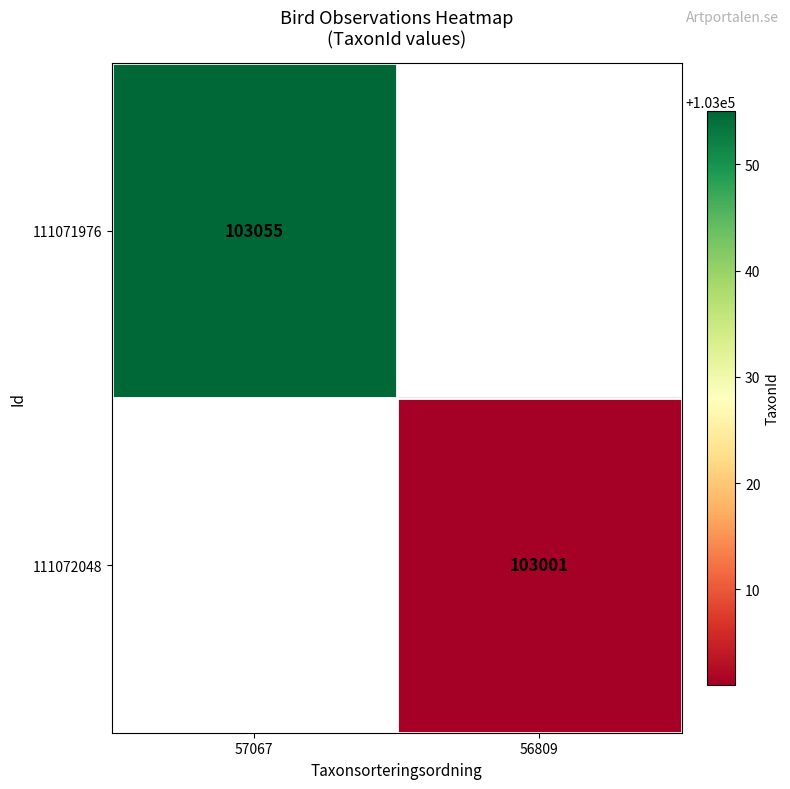

Is the value of 111072048 at 56809 greater than the value of 111071976 at 57067?

No